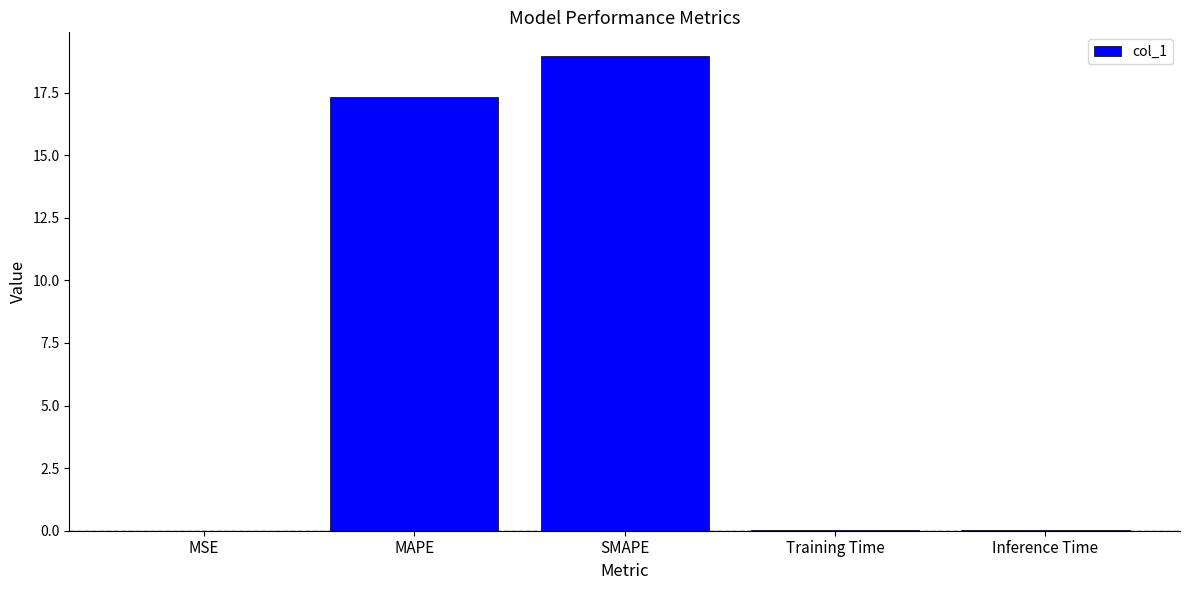

What is the average value?

7.3